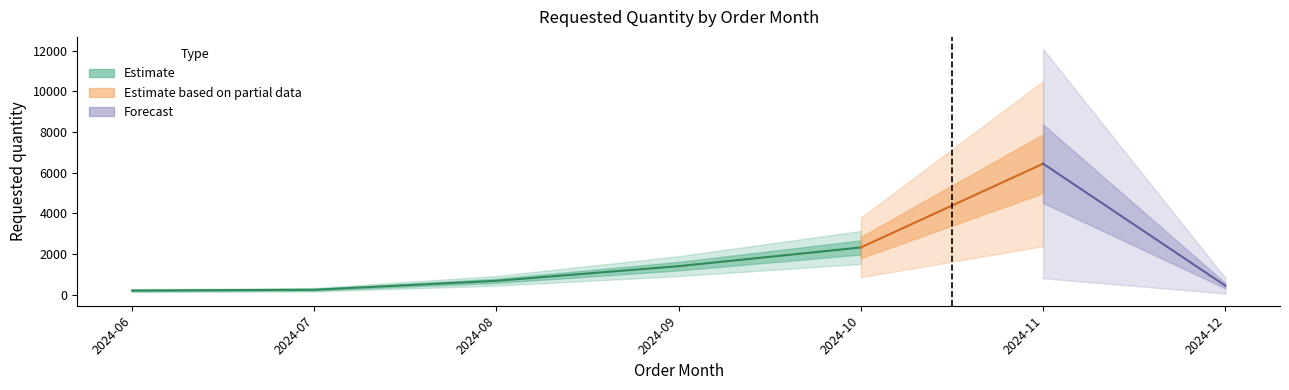

True or false: the data shows 1400 at 2024-09.

True